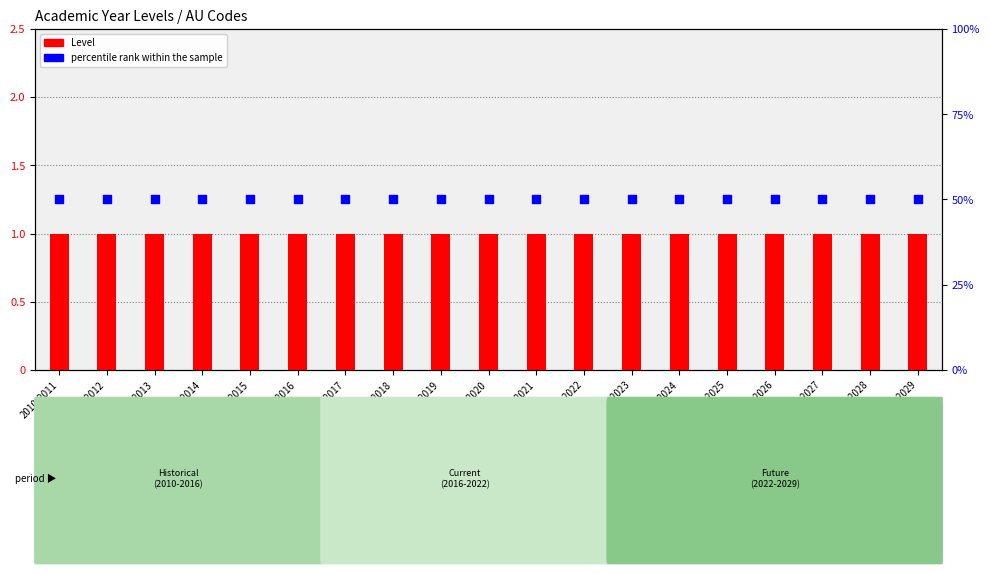

Is the value of Level at 2019-2020 greater than the value of percentile rank within the sample at 2027-2028?

No